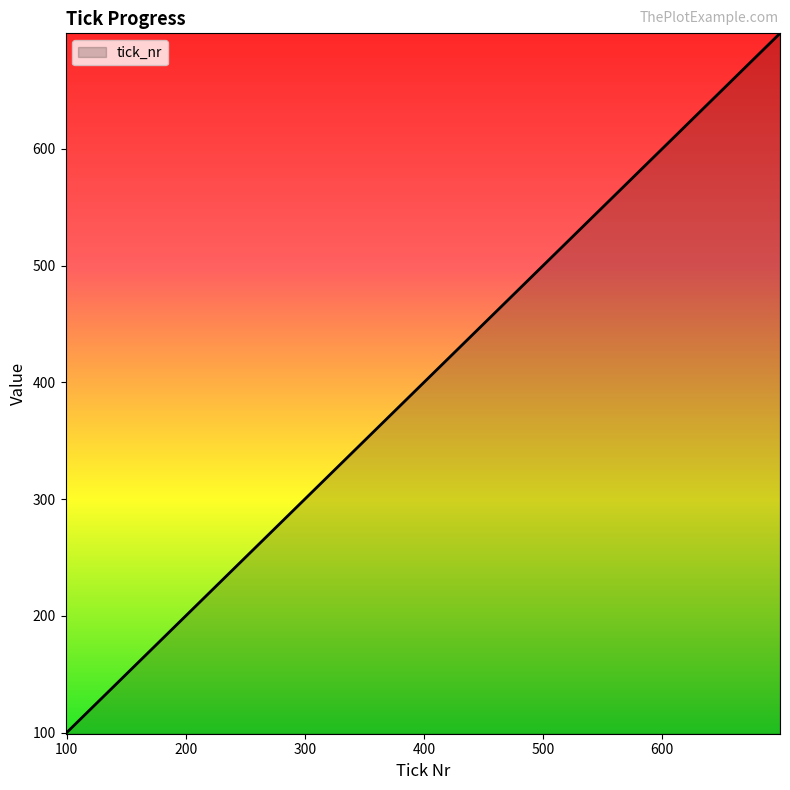

What is the difference between the second highest and minimum values?

500